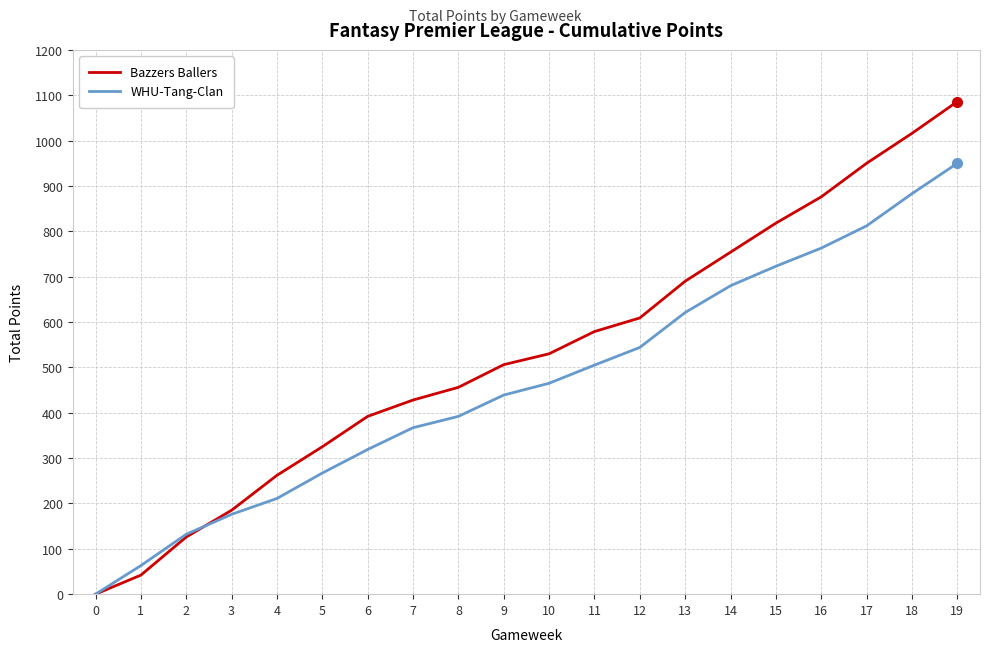

Which series has the largest range (max minus min)?

Bazzers Ballers